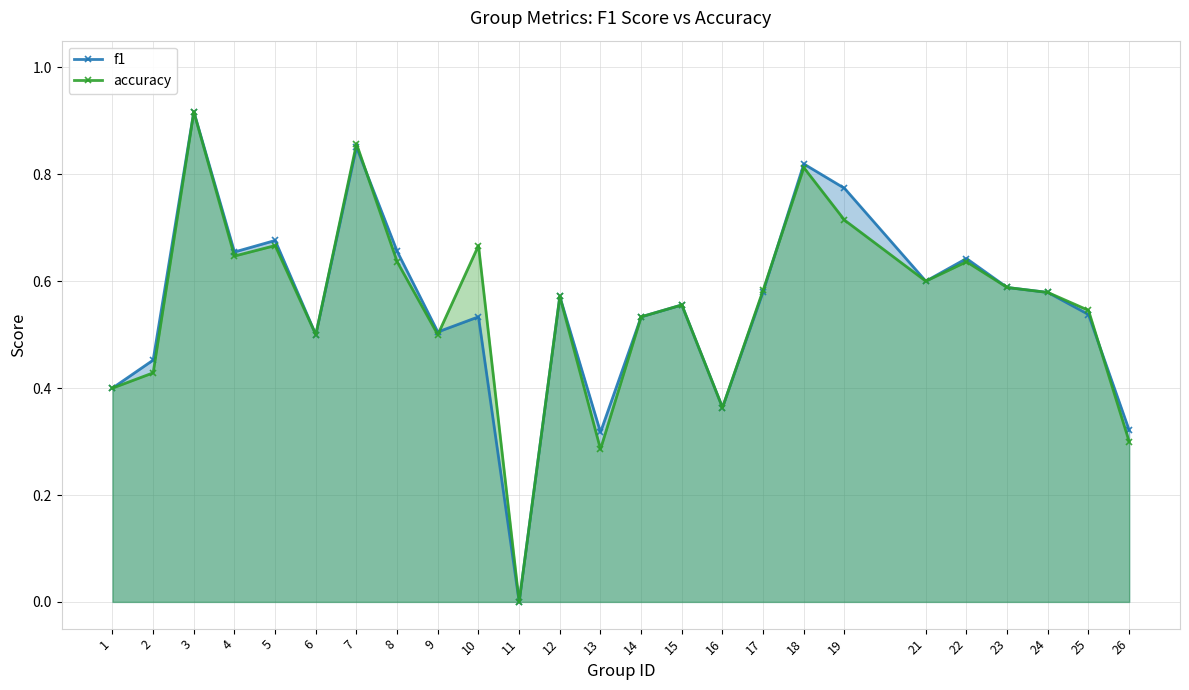

The value of f1 at 15 is 0.6. True or false?

True